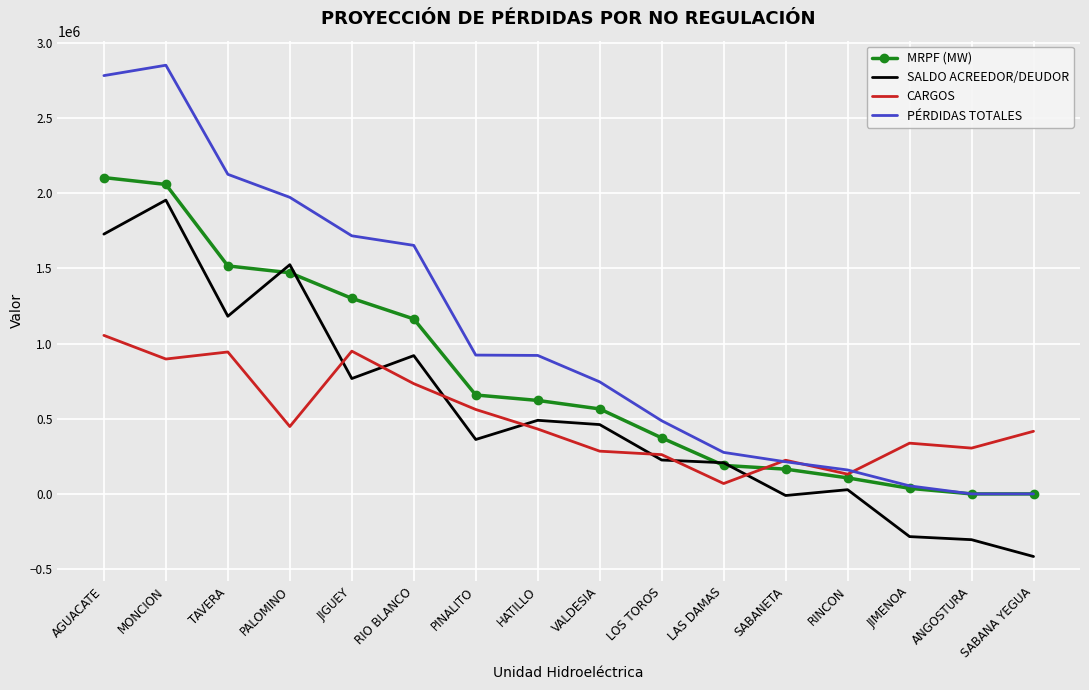

How many categories are shown in the chart?

16